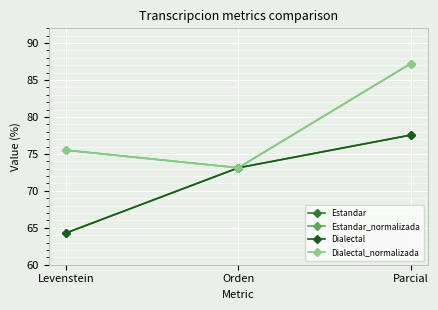

Is this an area chart (filled region under the line)?

No